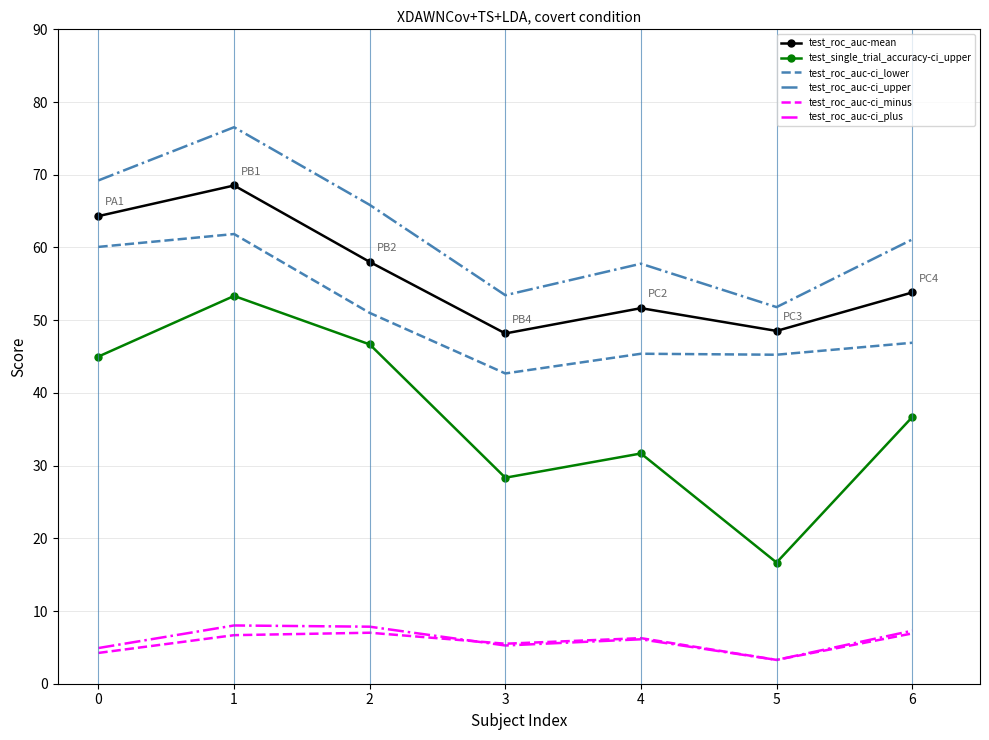

At how many categories does at least one series exceed 14?

7